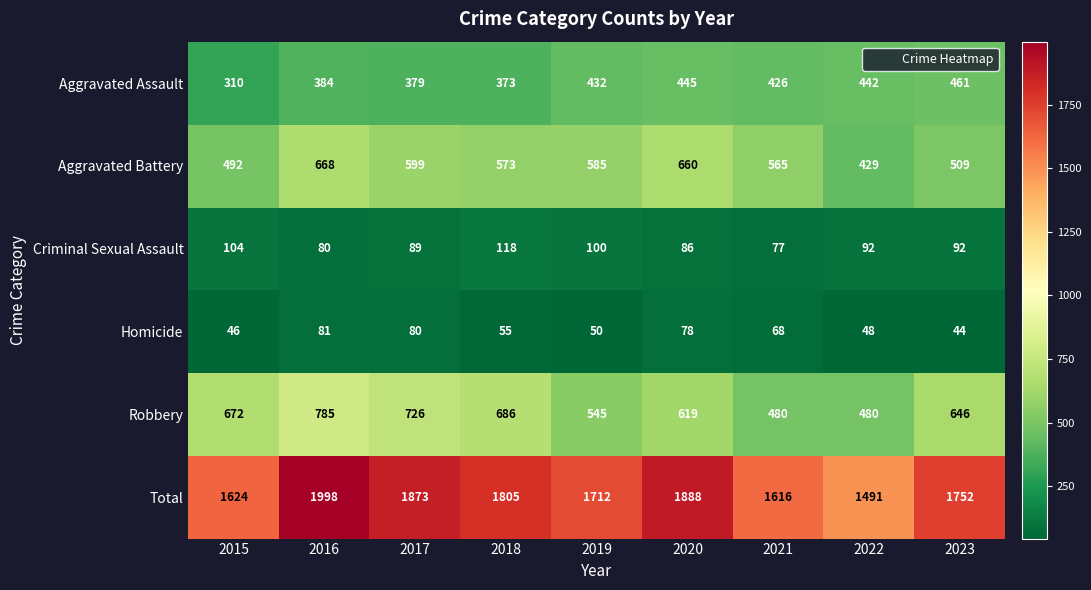

List the series in order of their peak value, highest first.

Total, Robbery, Aggravated Battery, Aggravated Assault, Criminal Sexual Assault, Homicide